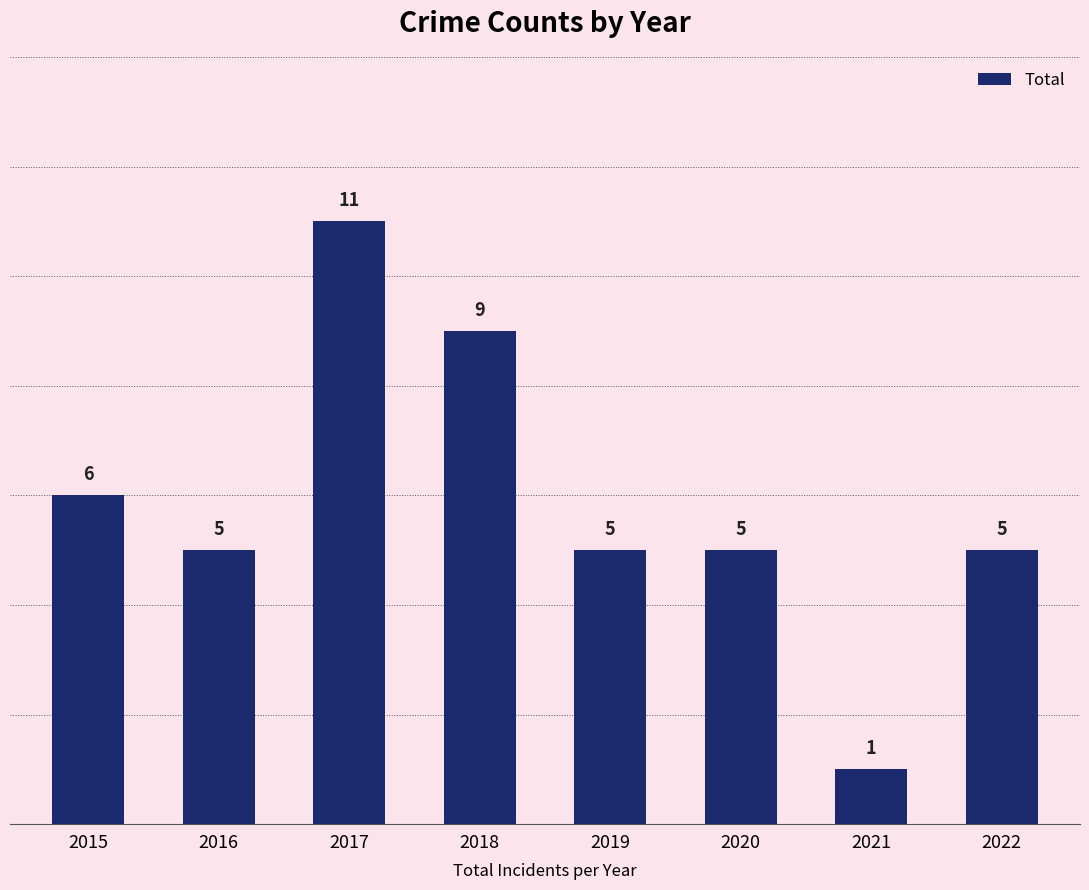

At which category does the chart reach its minimum across all series?

2021